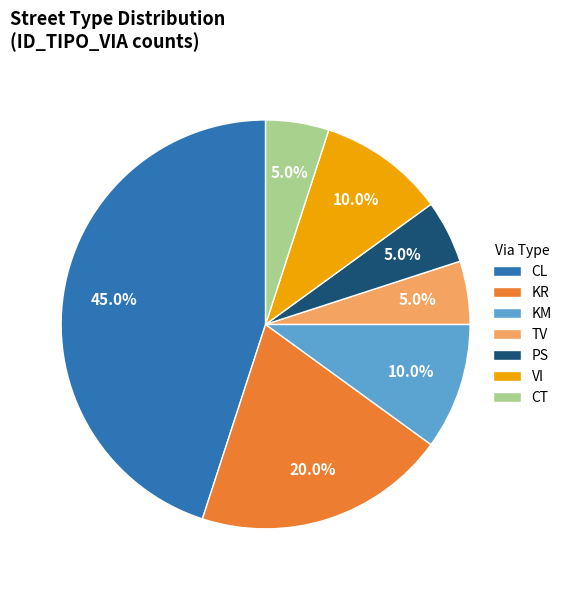

What is the largest slice in the pie chart?

CL